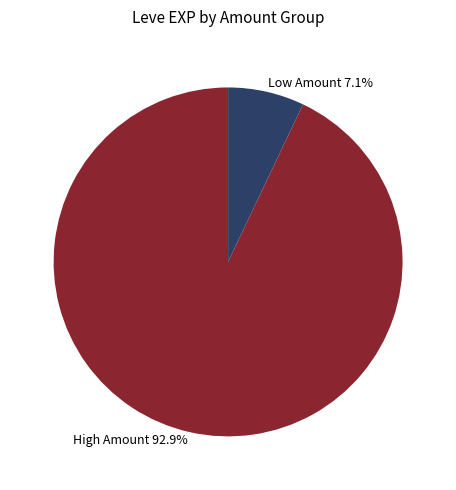

What portion of the pie excludes High Amount 92.9%?

7.1%